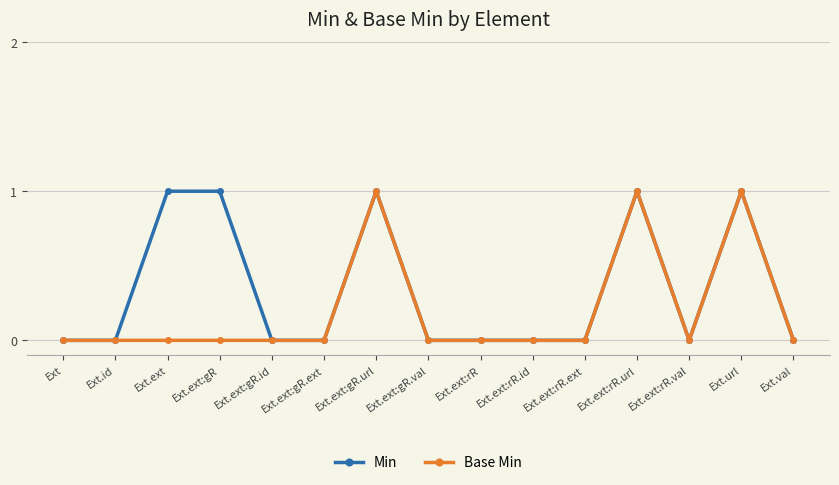

True or false: Base Min has more than 2 interior local peaks.

True